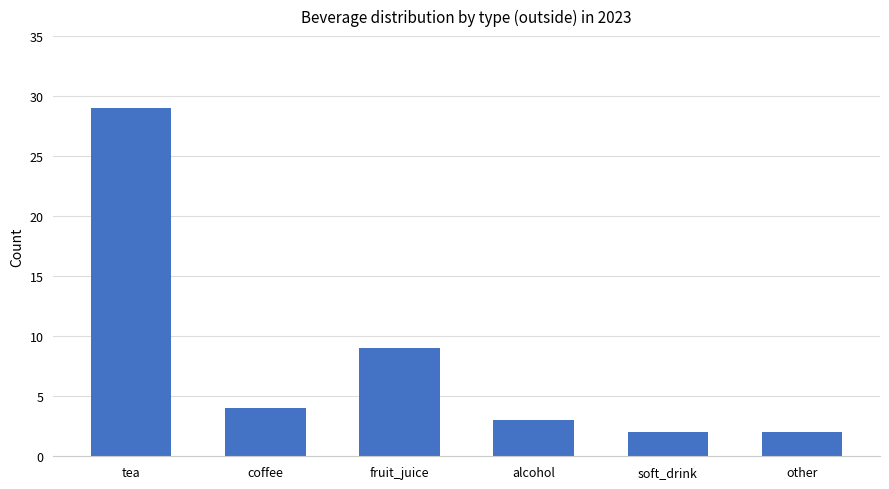

Count the number of categories in the chart.

6